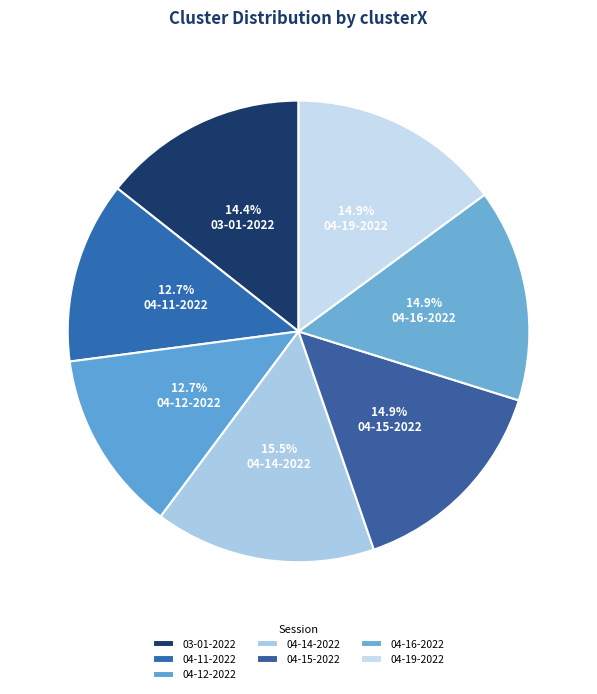

Count the number of slices in the pie.

7